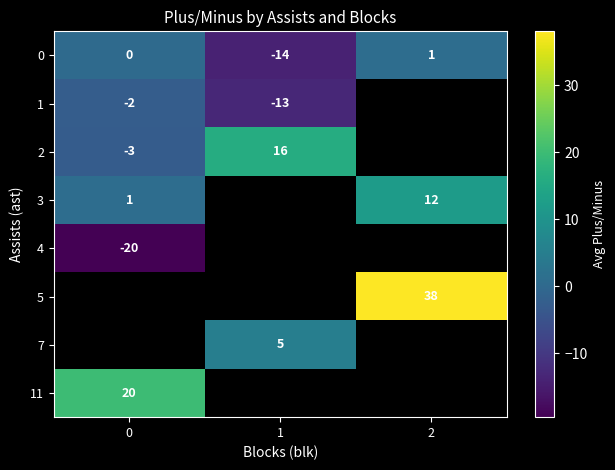

The value of 2 at 0 is -3.0. True or false?

True